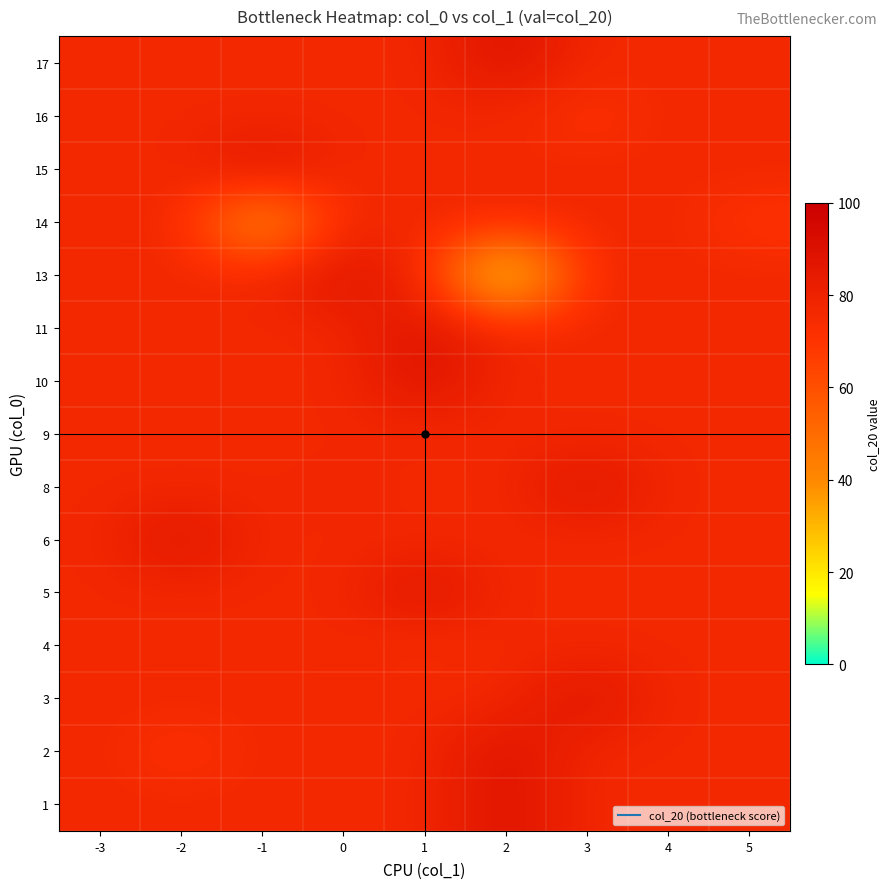

At 3, list the series in order from largest to smallest.

3, 8, 1, 2, 4, 5, 6, 9, 10, 11, 13, 14, 15, 17, 16